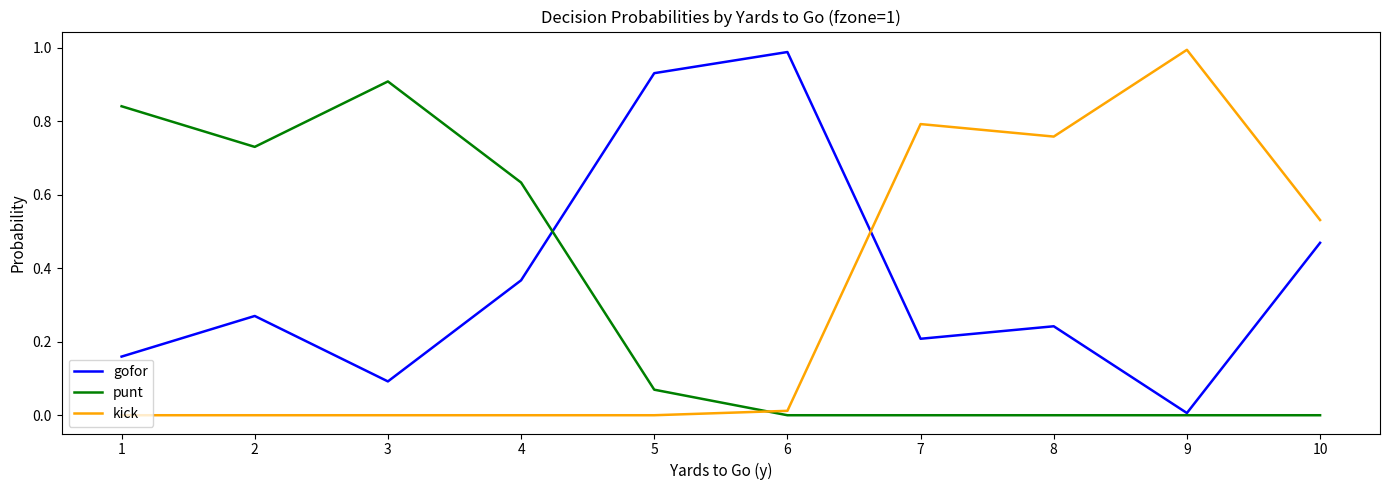

Where do kick and gofor first cross each other?

6 and 7